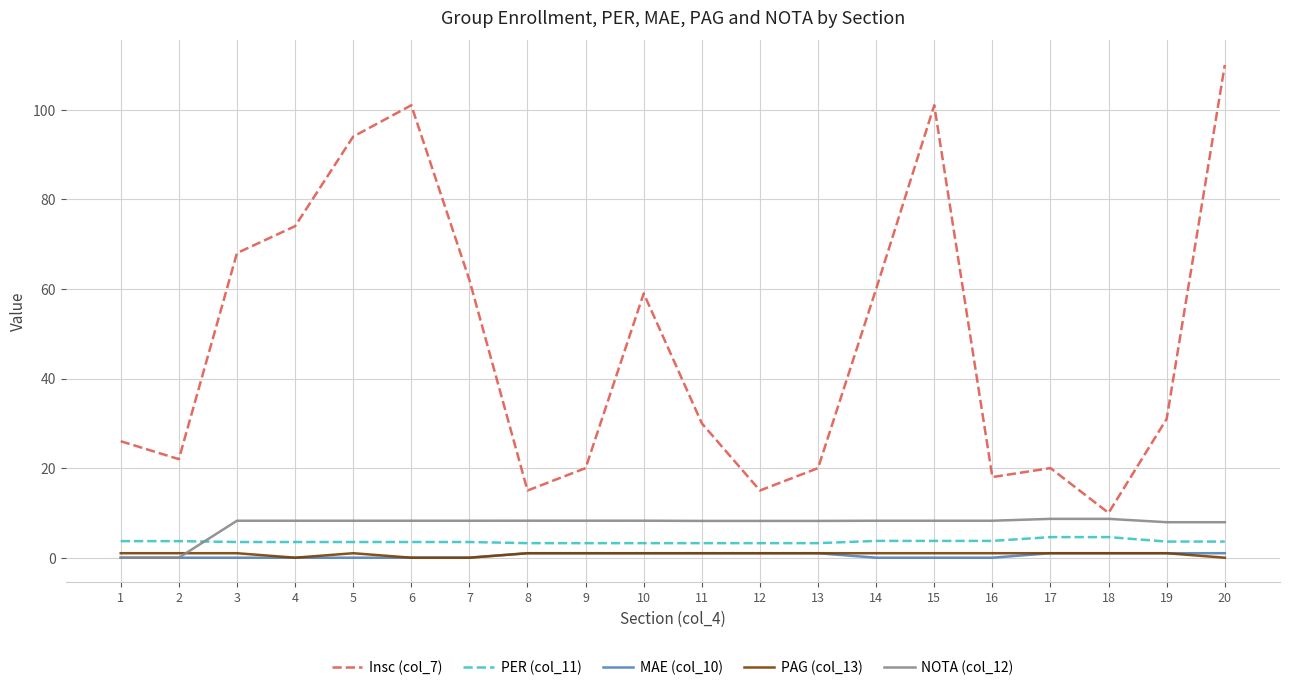

Which category has the highest value in the Insc (col_7) series?

20